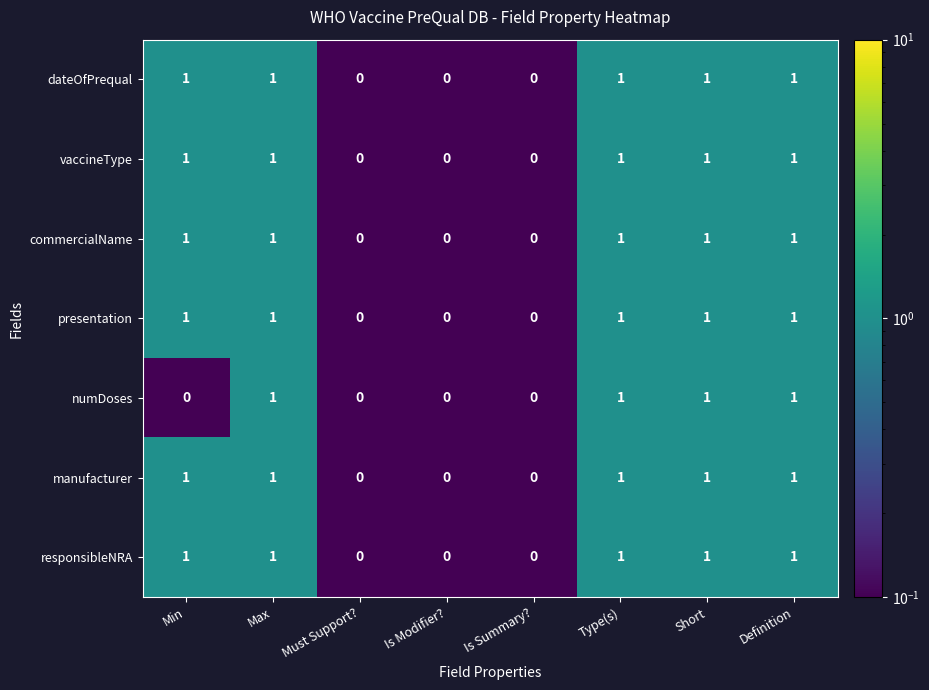

Is the value of dateOfPrequal at Type(s) greater than the value of presentation at Is Summary??

Yes